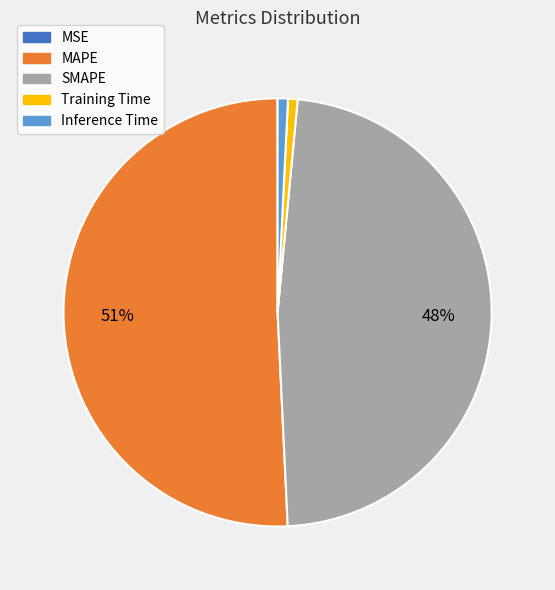

Is there a majority slice in this chart?

Yes